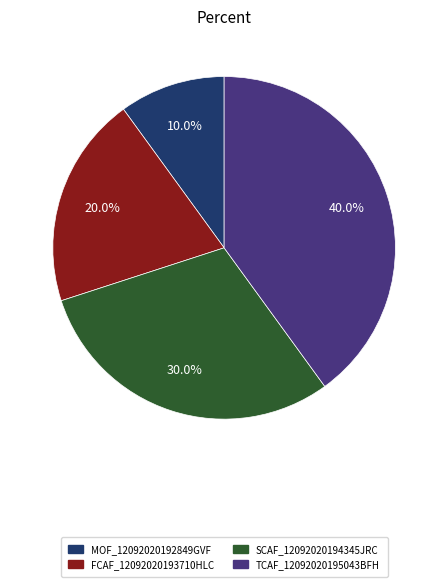

What is the ratio of the value at SCAF_12092020194345JRC to the value at FCAF_12092020193710HLC?

1.5